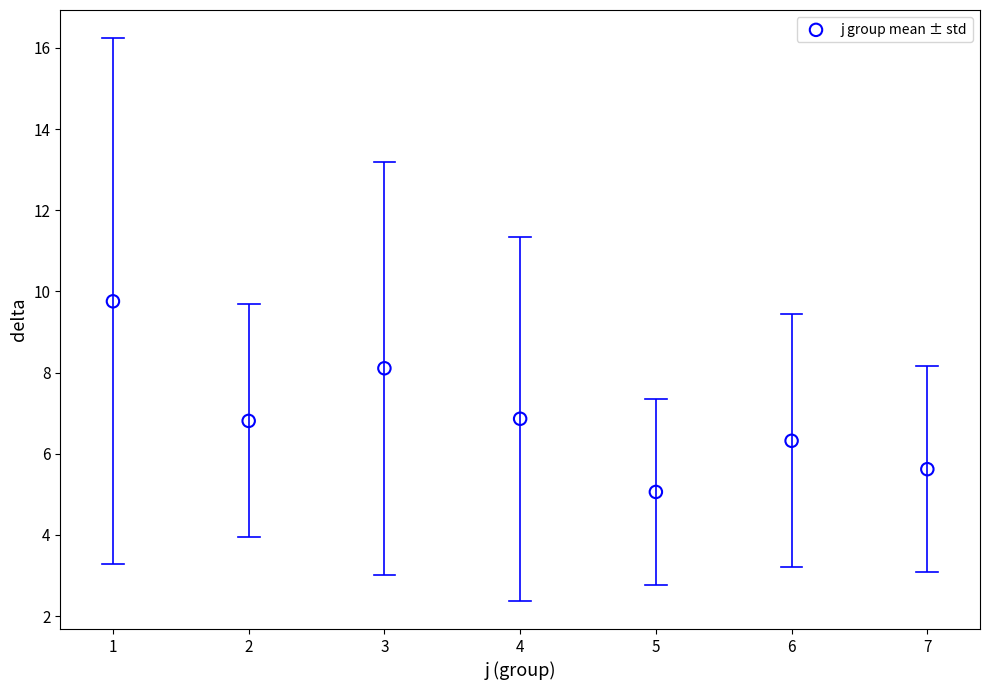

What is the range of Y values (max minus min)?

4.7